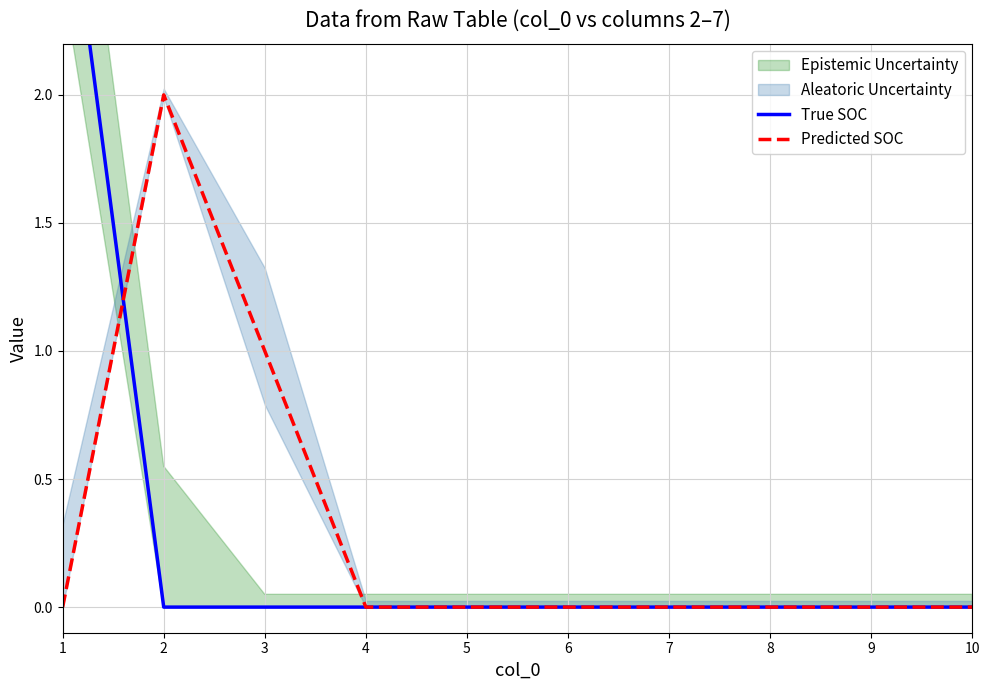

Which series has the largest total across all categories?

True SOC